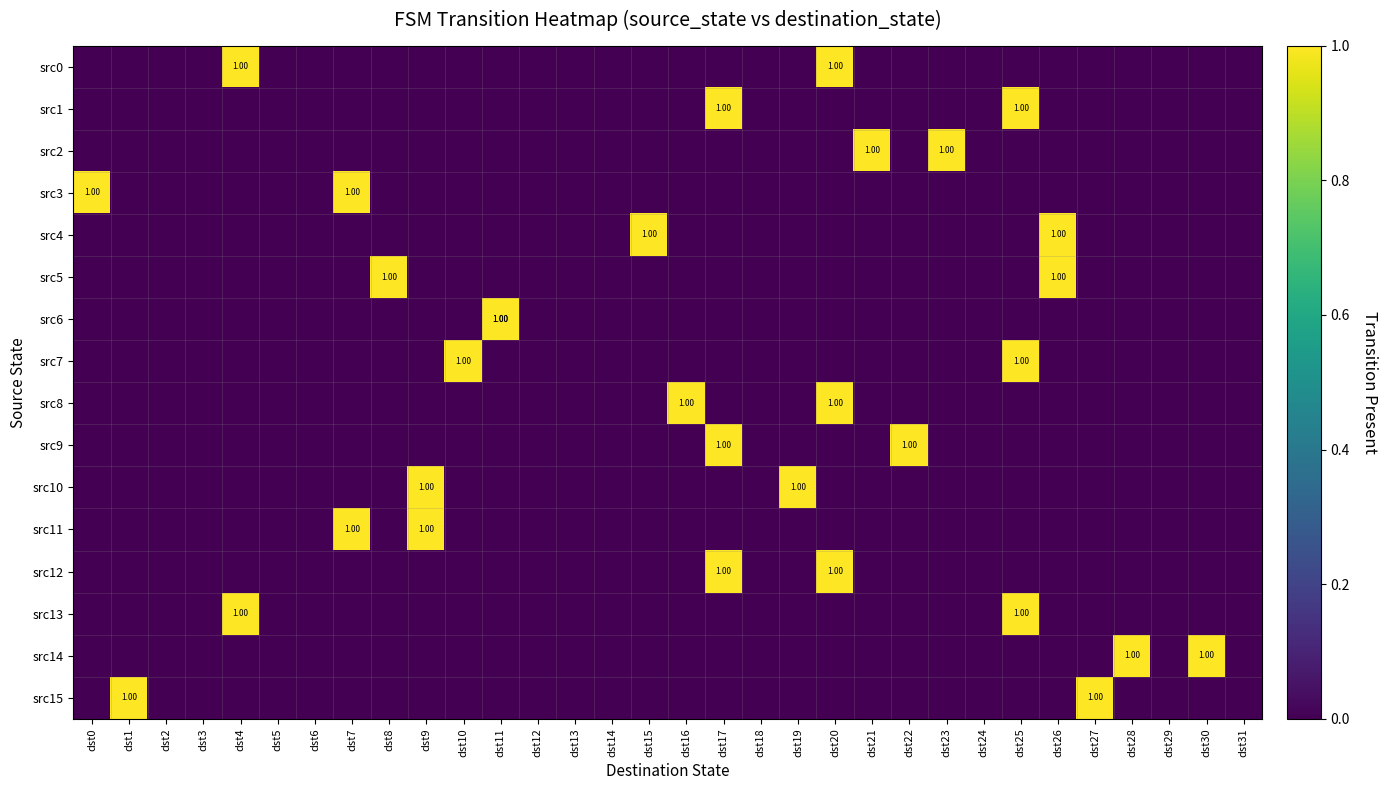

Is the value of src9 at dst7 greater than the value of src2 at dst7?

No